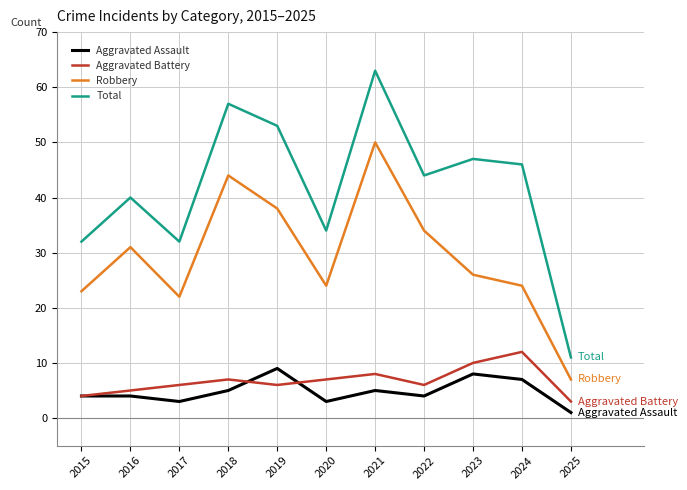

Which series has the largest range (max minus min)?

Total